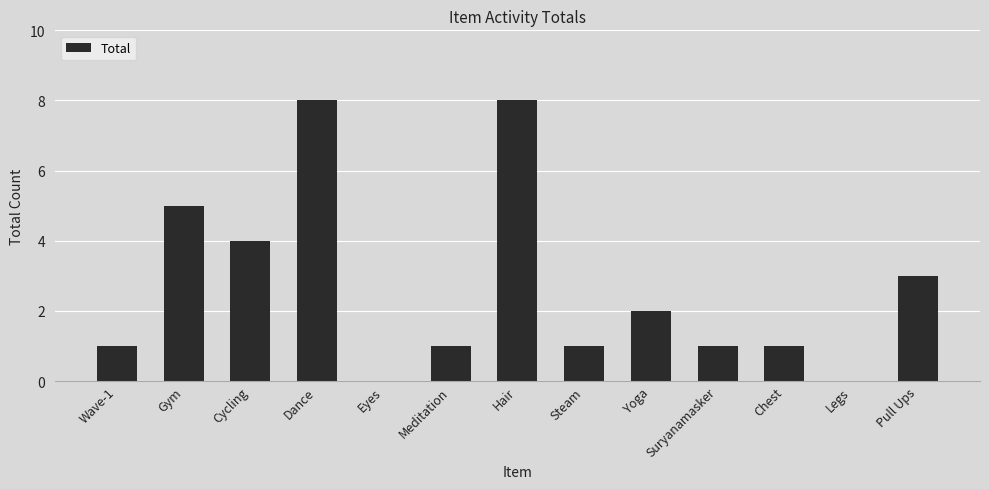

What is the approximate value at Meditation?

1